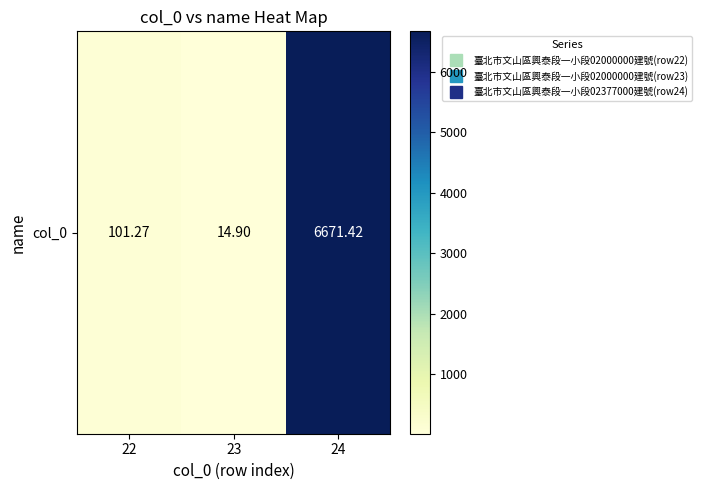

At which label is the value closest to 3343?

22